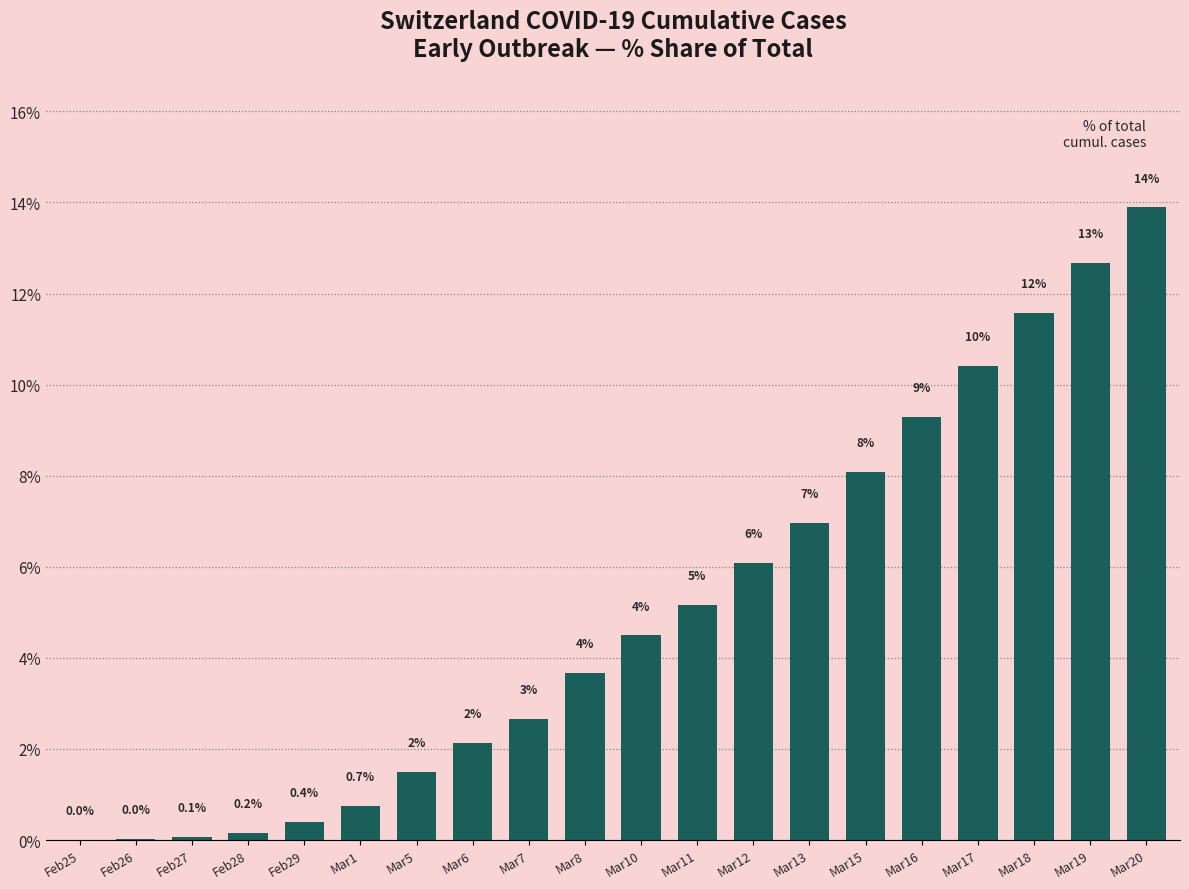

At which label is the value closest to 6?

Mar12